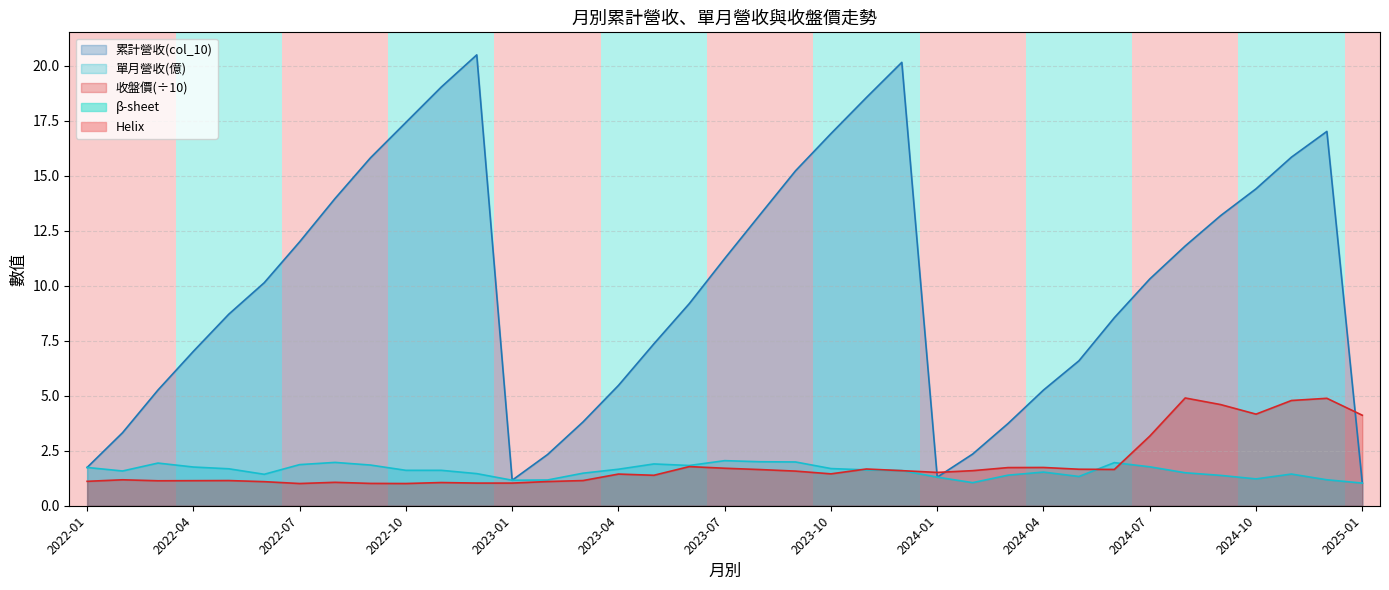

What is the value of the 收盤價 point at the 4th from the left?

1.1